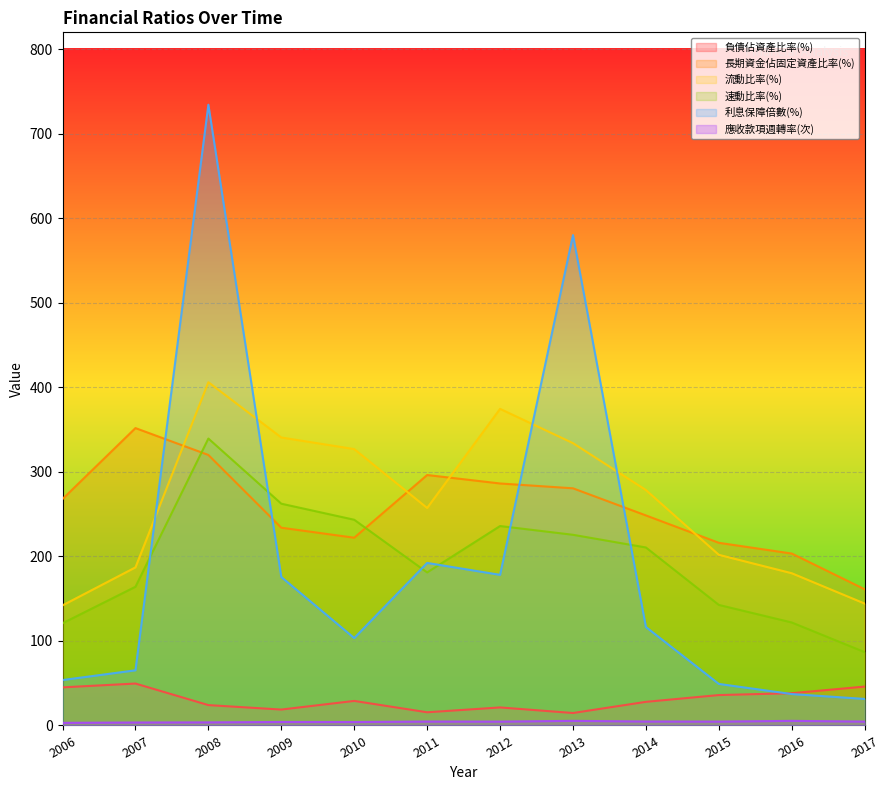

Between which two adjacent categories do 負債佔資產比率(%) and 利息保障倍數(%) first intersect?

2015 and 2016